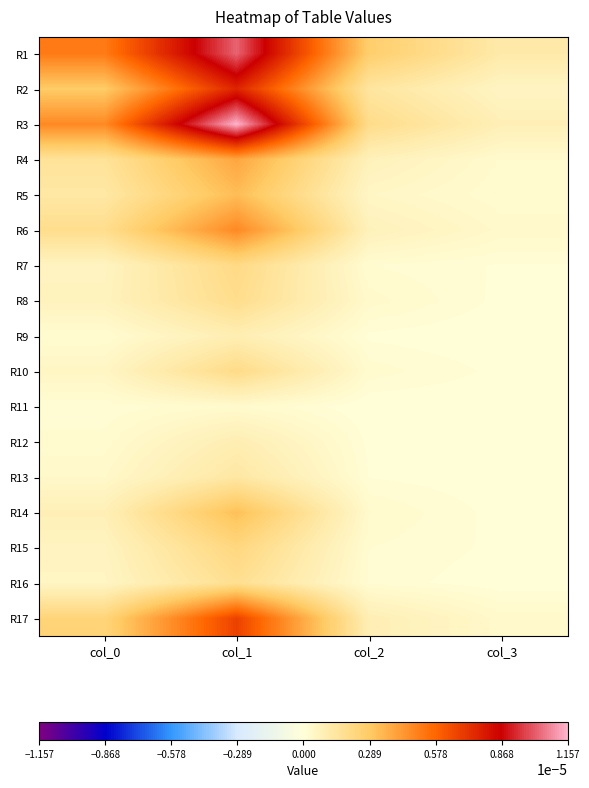

Rank the series at col_3 from lowest to highest value.

R9, R11, R12, R13, R16, R14, R8, R10, R15, R7, R5, R4, R17, R6, R2, R3, R1